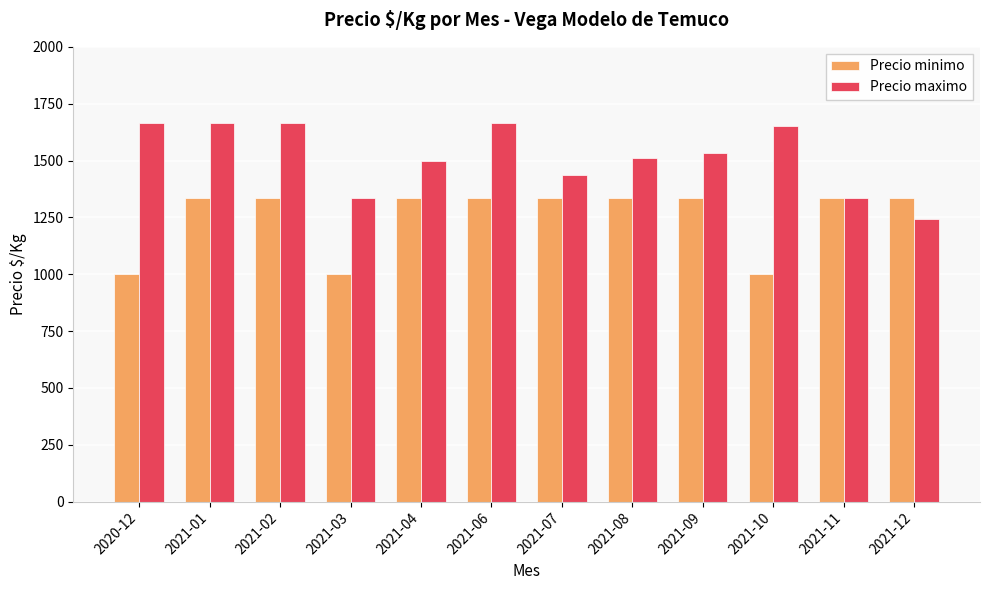

The Precio maximo series shows 2890 at 2021-06. True or false?

False